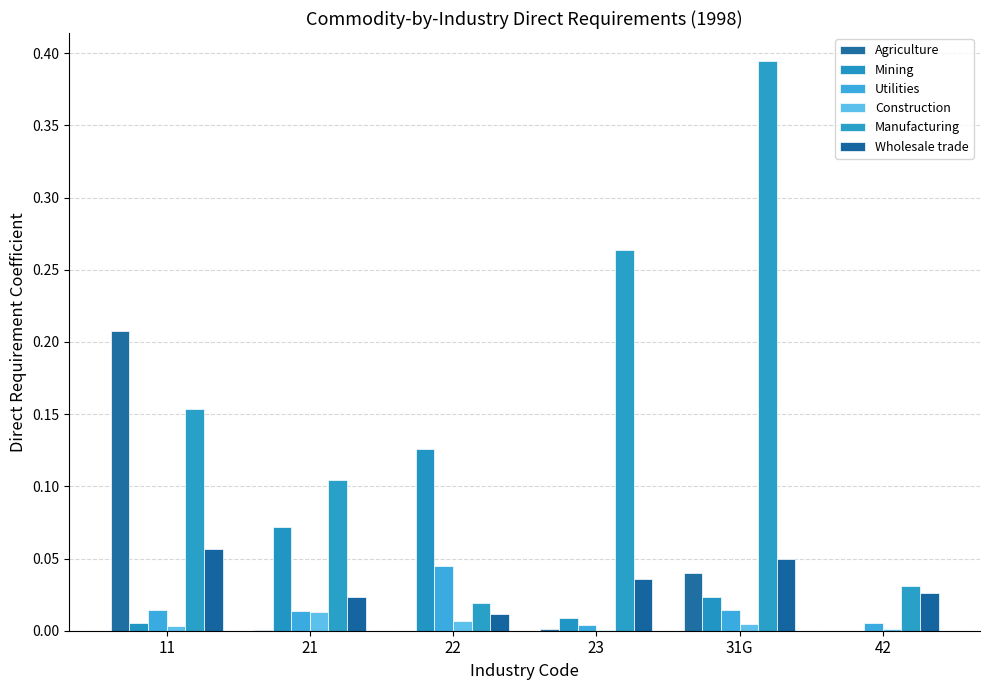

Which series changed the most between 11 and 23?

Agriculture